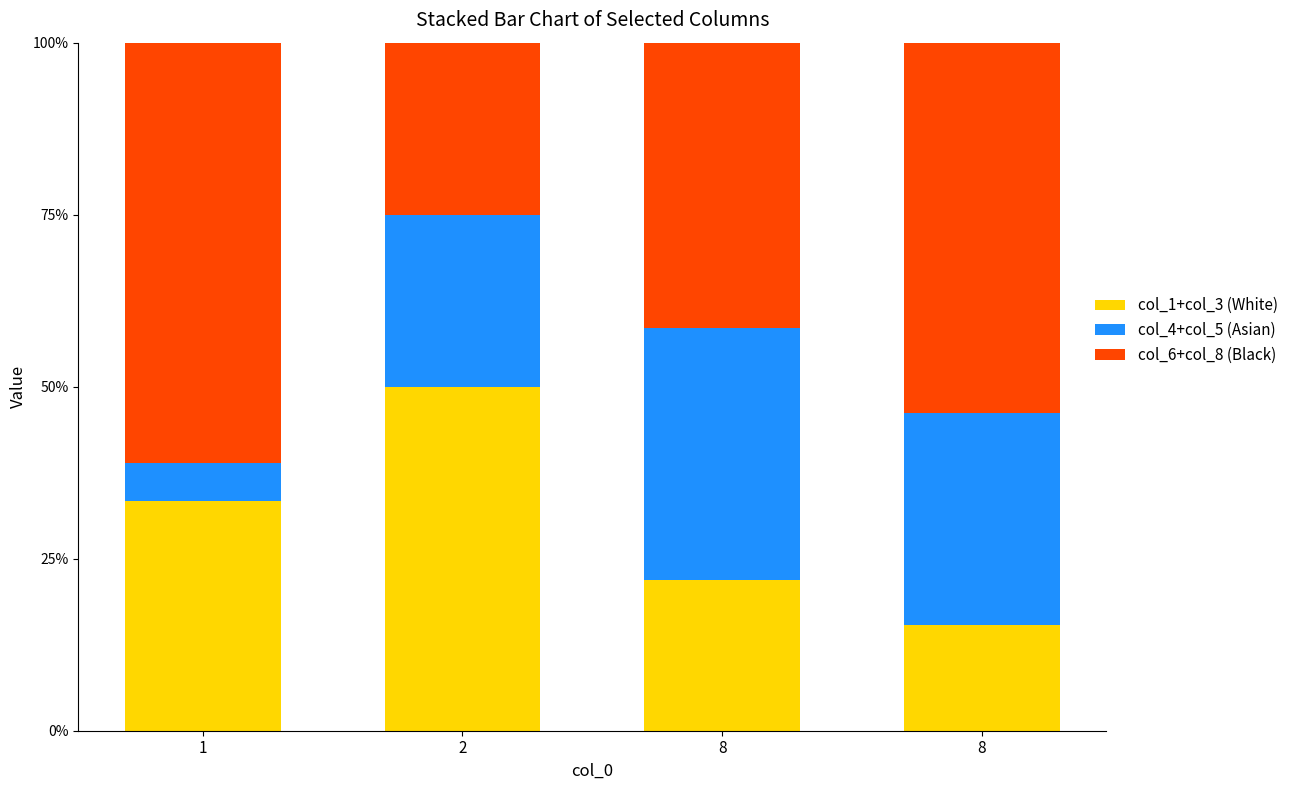

Are the bars grouped side by side (vs. stacked)?

No